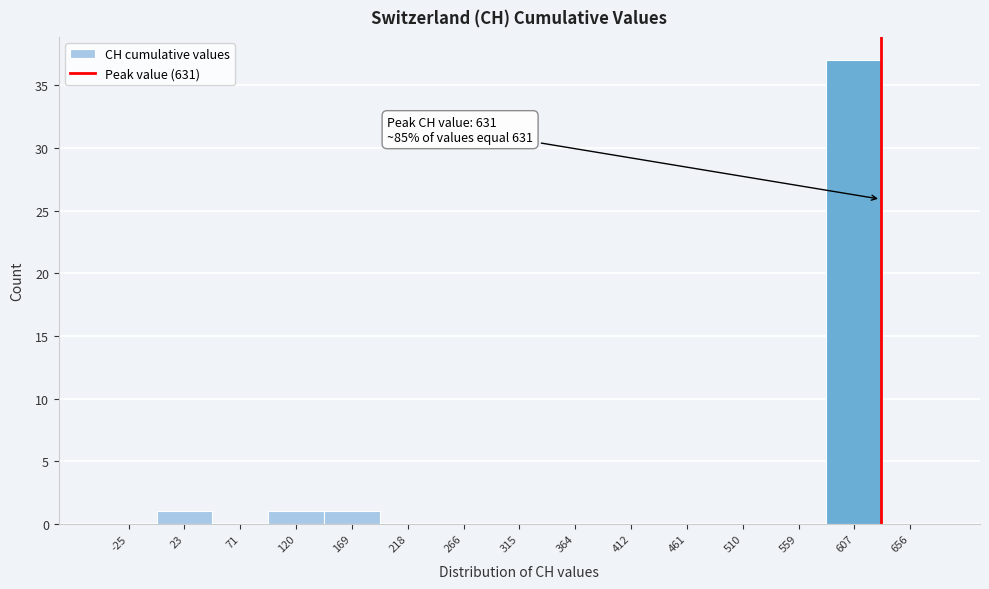

Which range on the x-axis has the tallest bar?

585 to 630